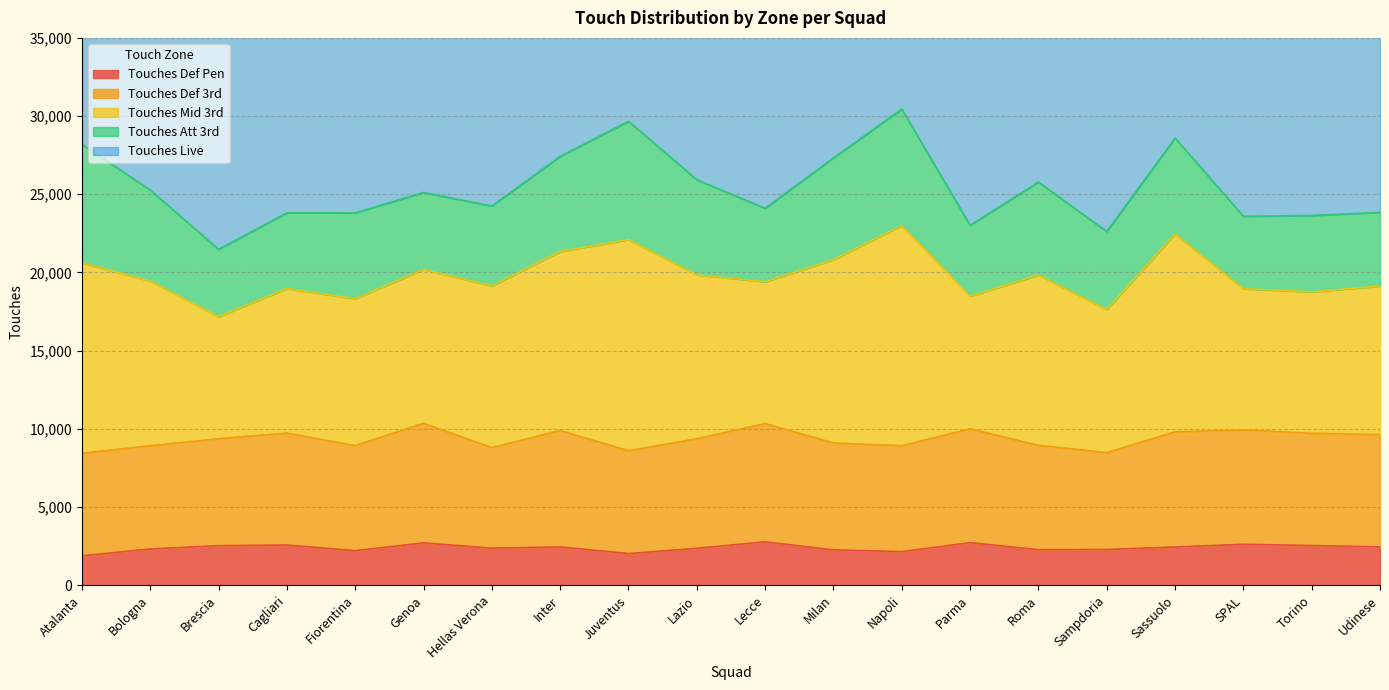

In Touches Def Pen, how many points are lower than both neighbors (excluding endpoints)?

5